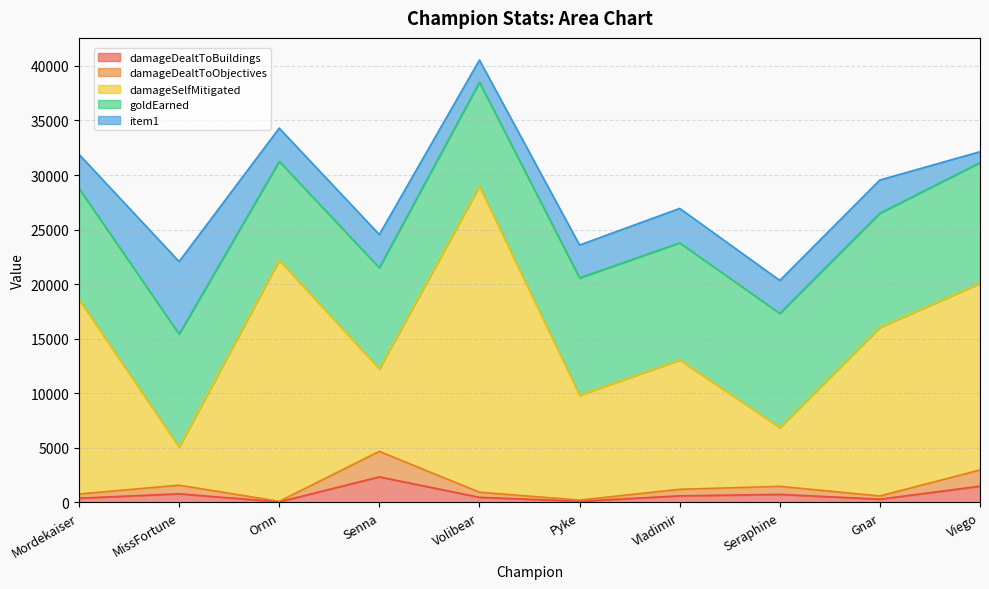

How many interior local peaks does the damageDealtToBuildings series have?

3